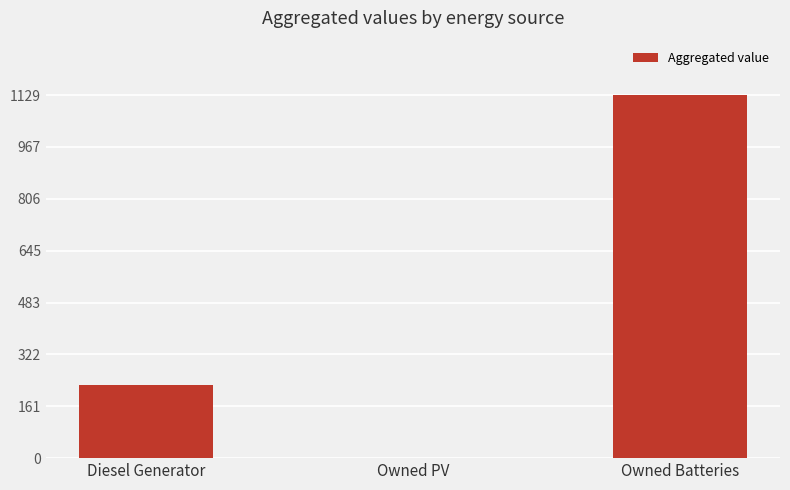

Reading left to right, extract all data points from this chart.

228	0	1129